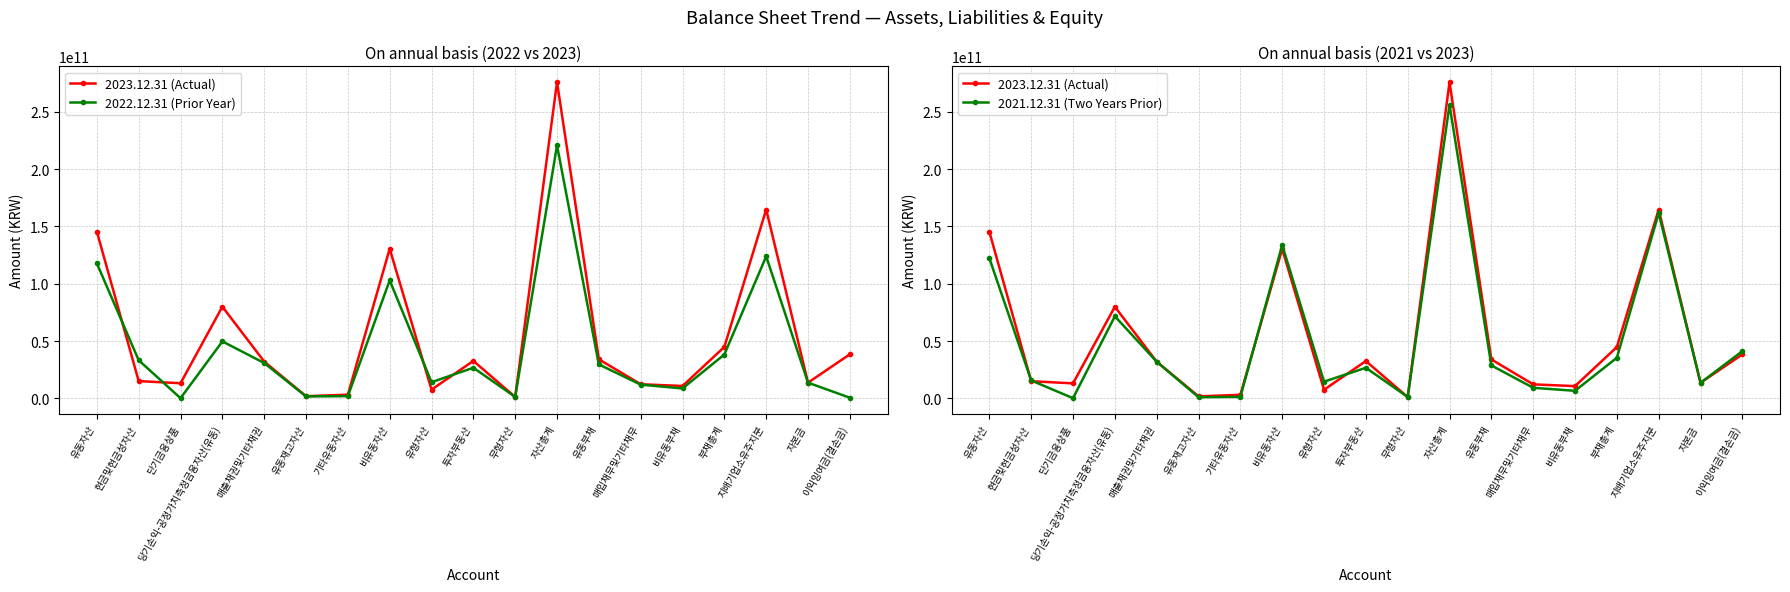

What is the label of the 2nd point from the right?

자본금